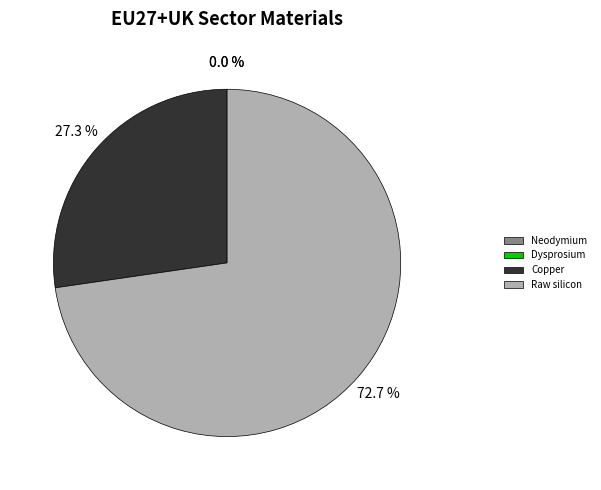

Is it true that Neodymium is 0% of the pie?

True